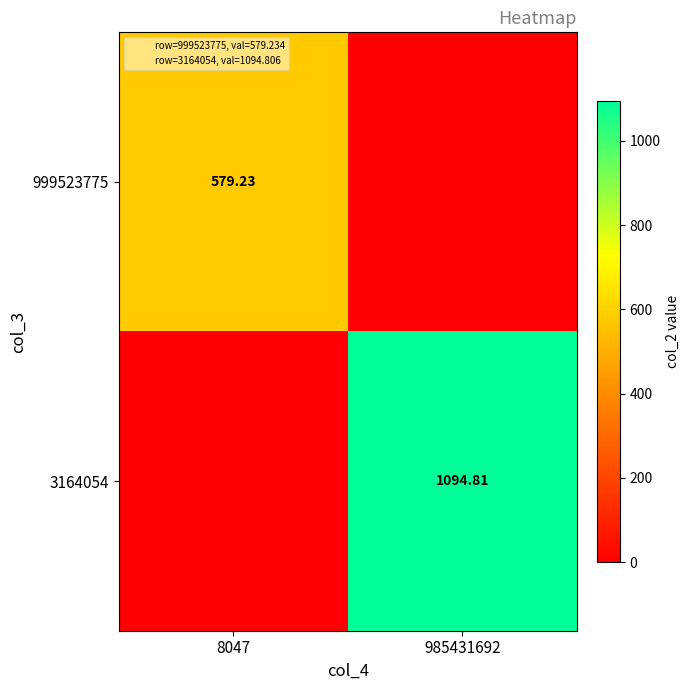

How many data points in 3164054 are above 1094?

1